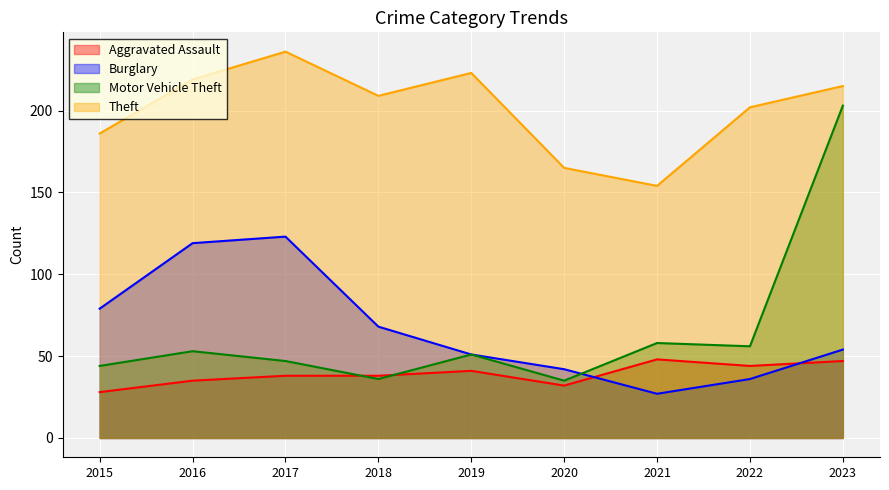

How many data points in Motor Vehicle Theft are above 51?

4